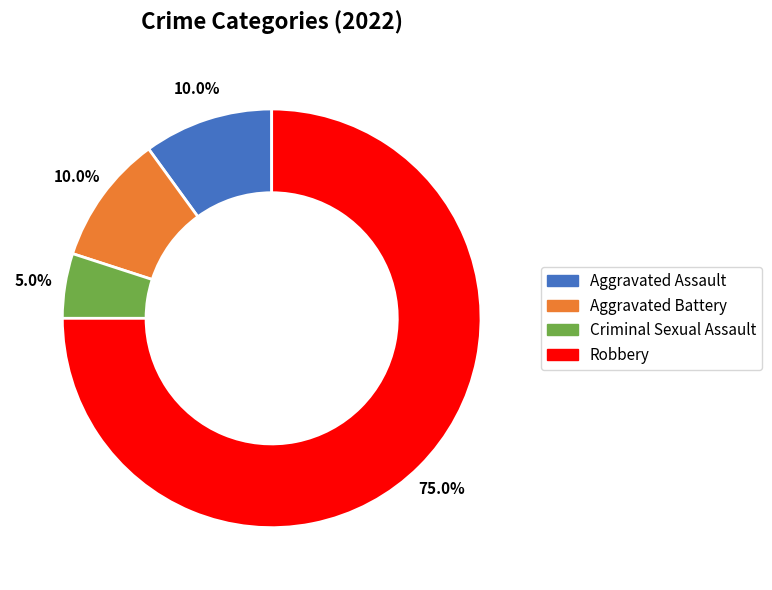

What is the smallest slice in the pie chart?

Criminal Sexual Assault